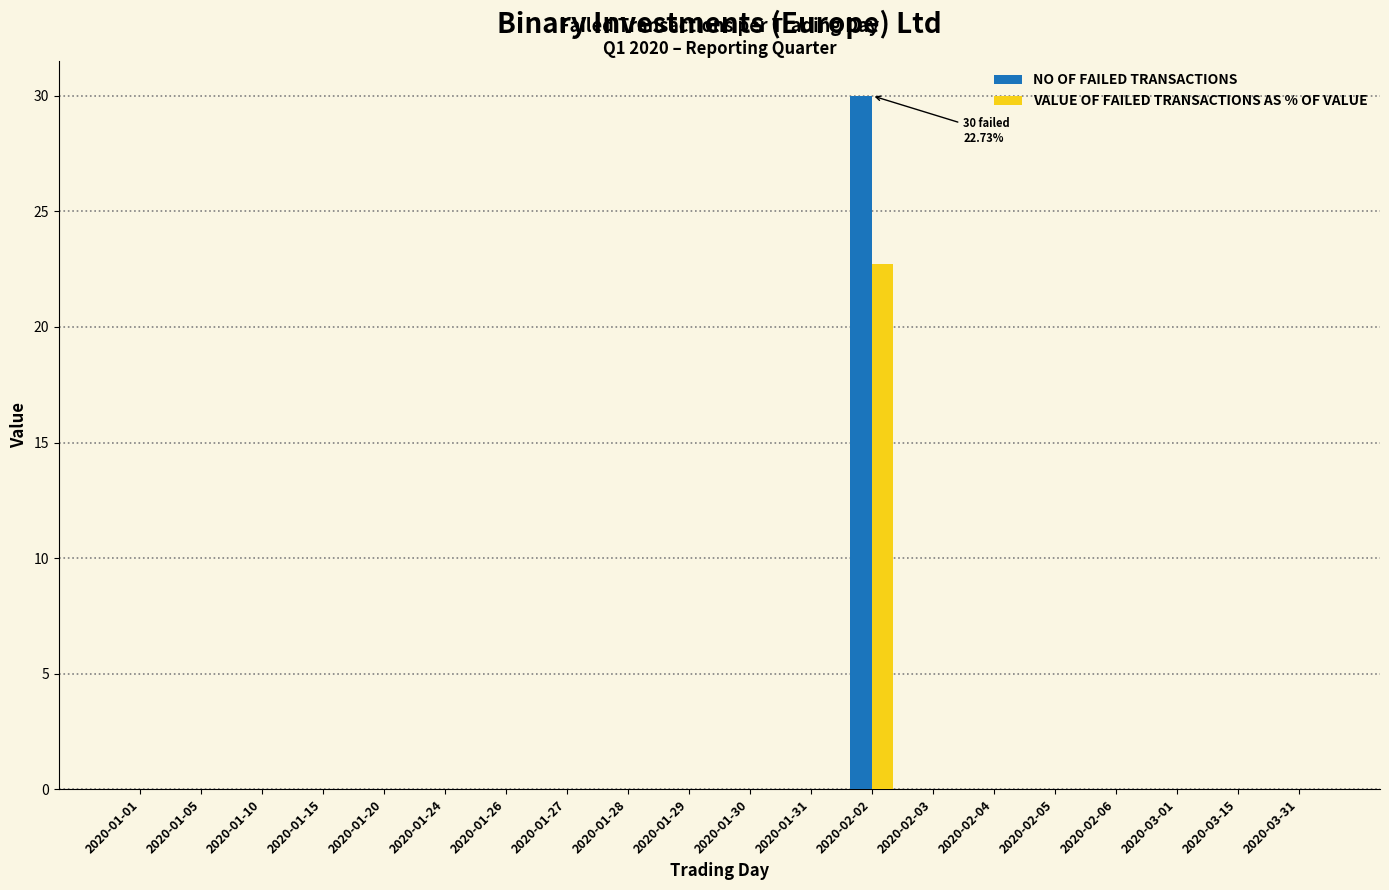

Count the number of data series in this chart.

2